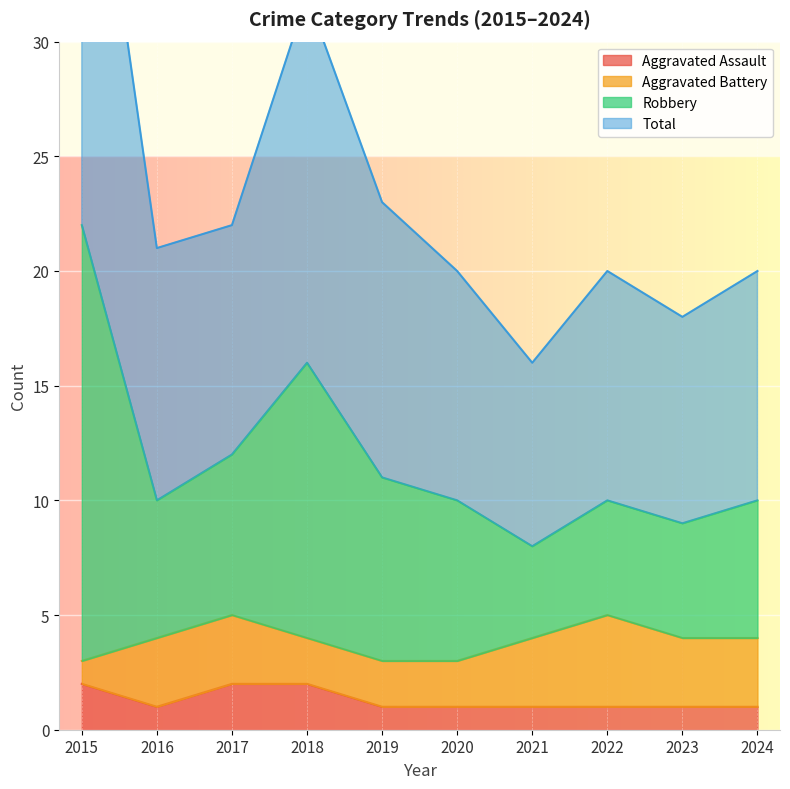

Read the Aggravated Assault value at 2016.

1